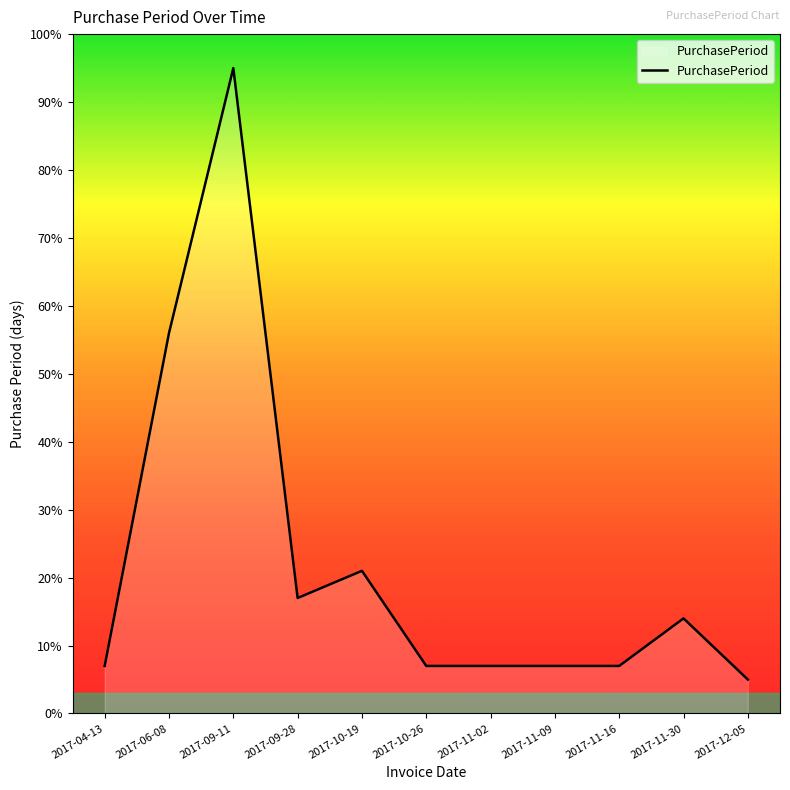

True or false: the data shows 137.3 at 2017-09-11.

False